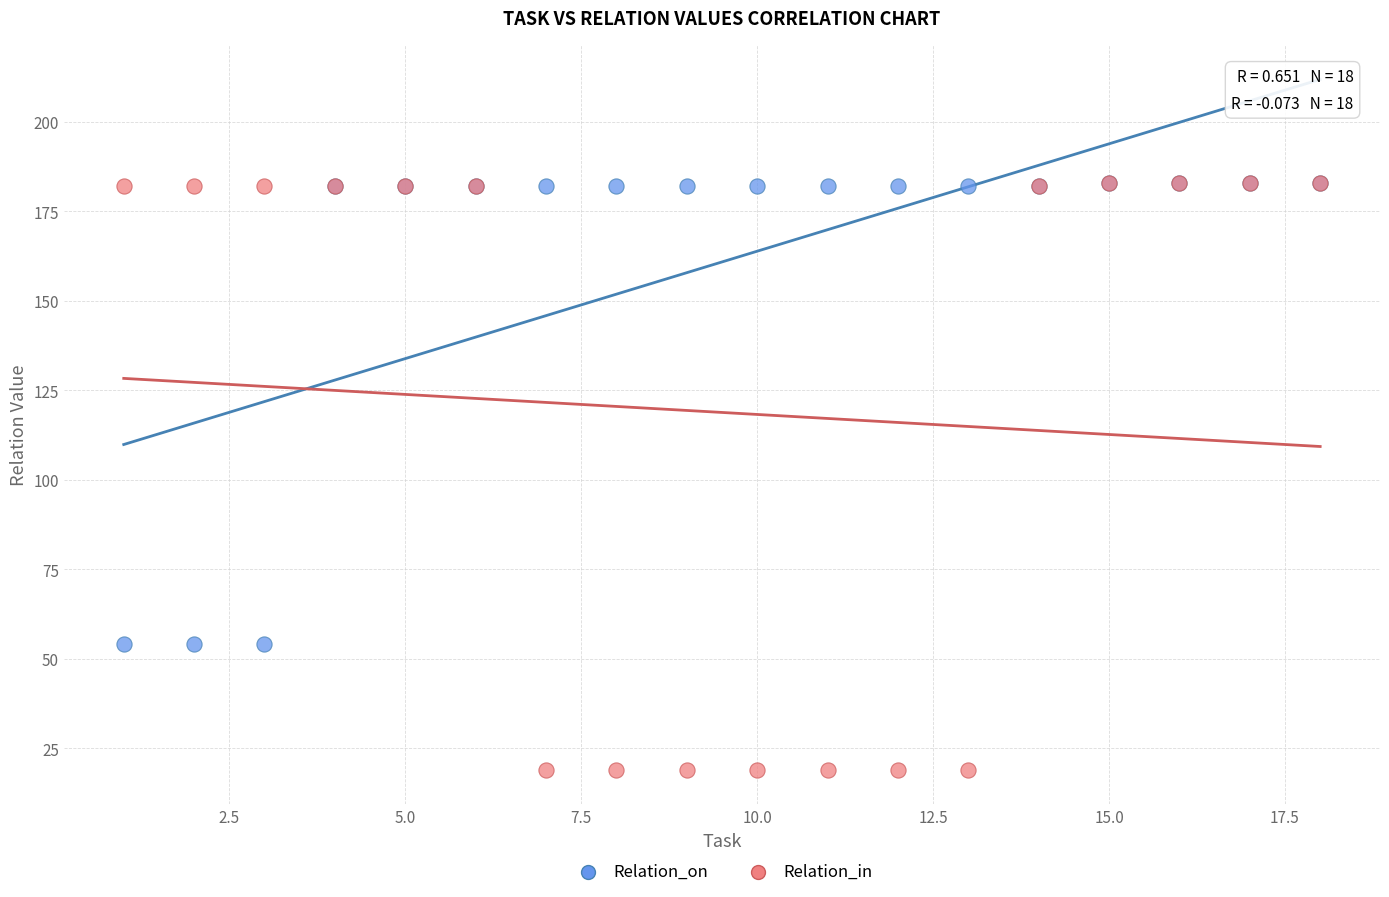

What are all the series names shown in the legend?

Relation_on, Relation_in